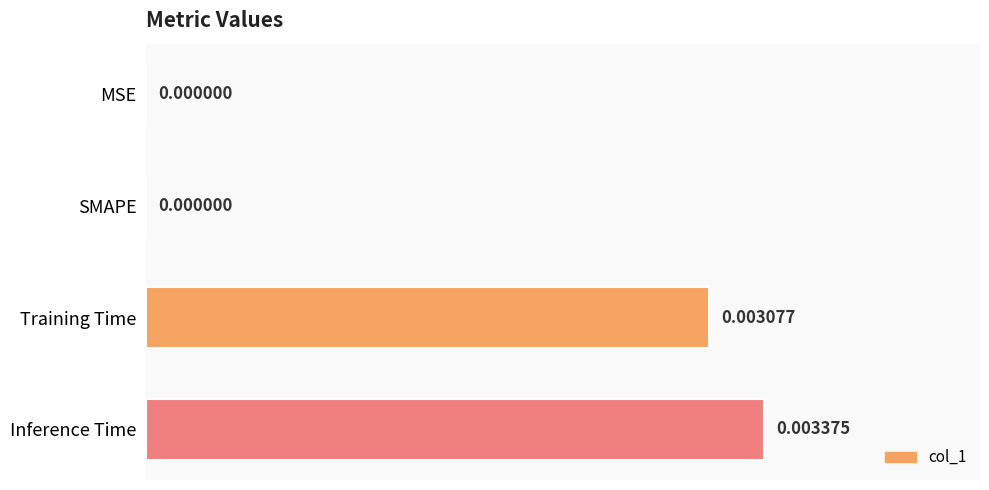

Which has a higher value, Training Time or SMAPE?

Training Time